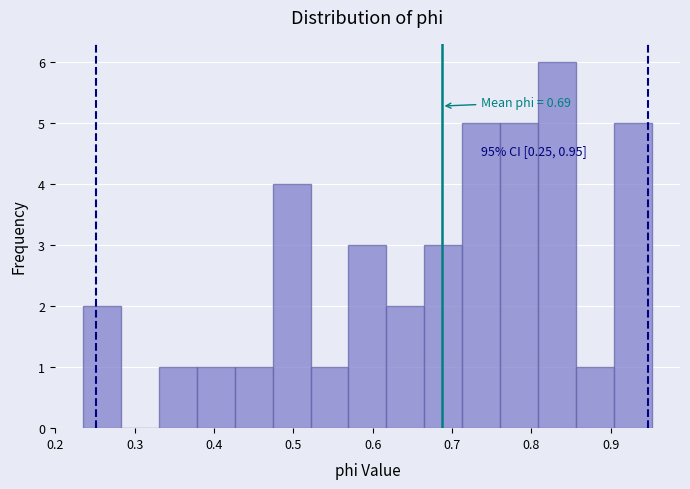

Which range on the x-axis has the tallest bar?

0.81 to 0.86